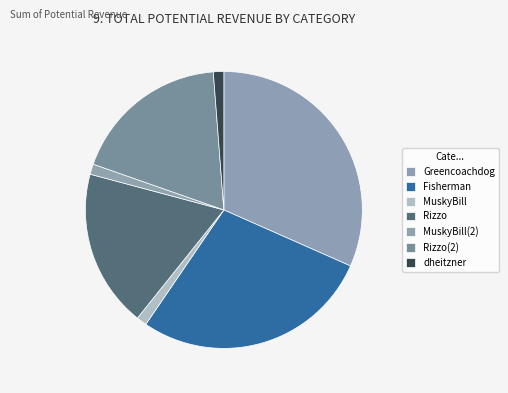

Do Fisherman and MuskyBill(2) together represent more than half of the pie?

No